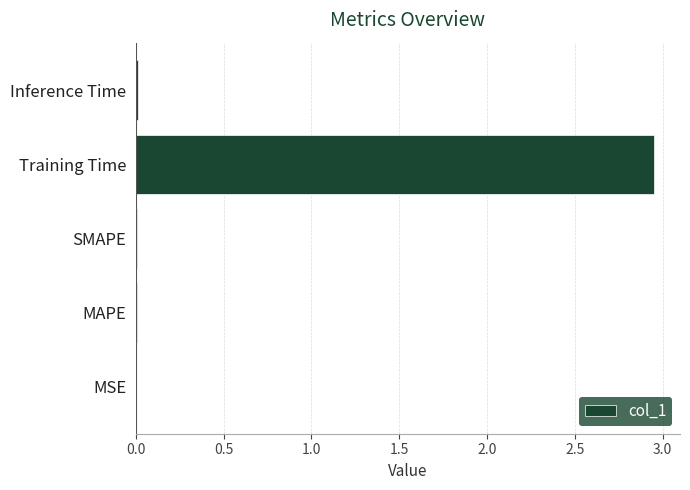

Is it true that the value at MSE is 0.0?

True